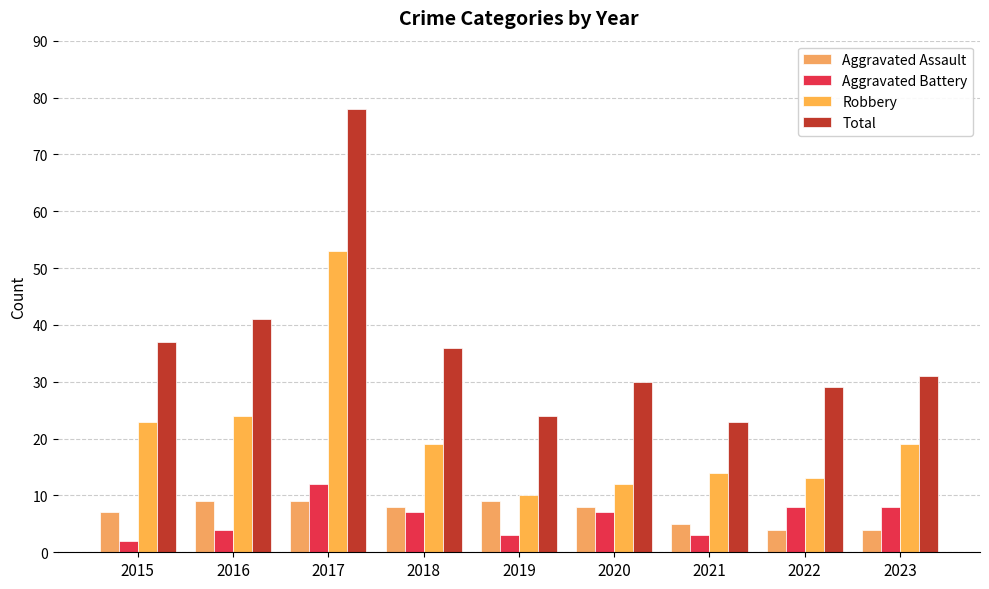

Where does the Aggravated Battery series first go above 7?

2017